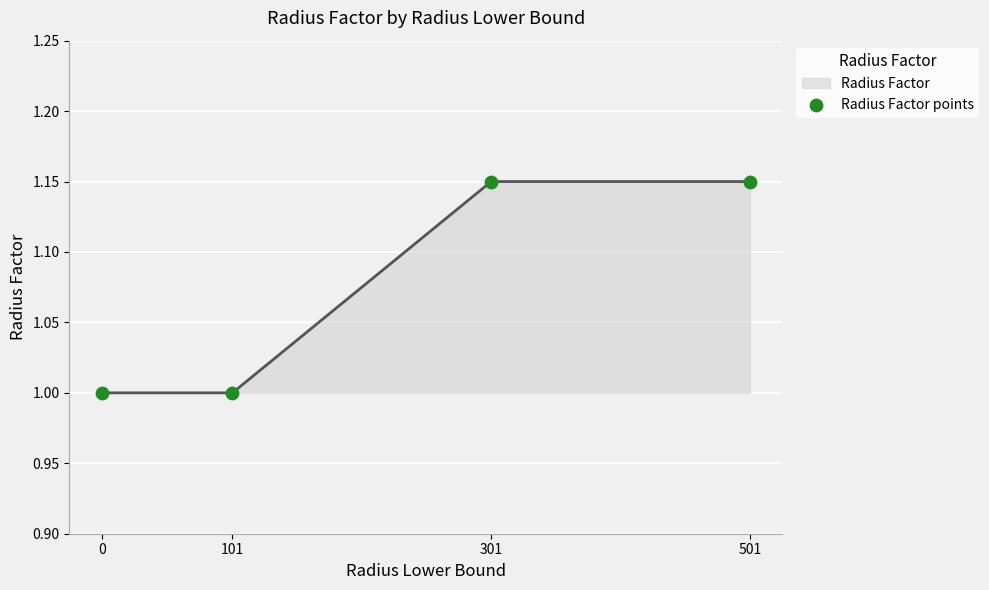

Which has a higher value, 301 or 101?

301